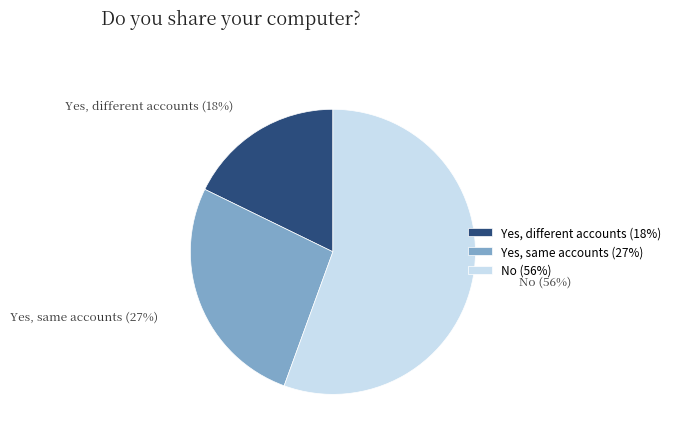

What is the largest slice in the pie chart?

No (56%)